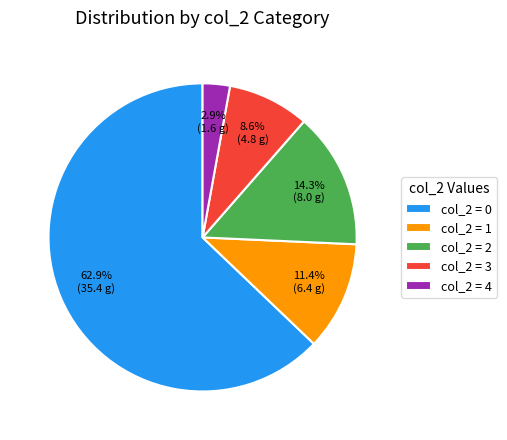

Does col_2 = 0 account for over 50% of the chart?

Yes